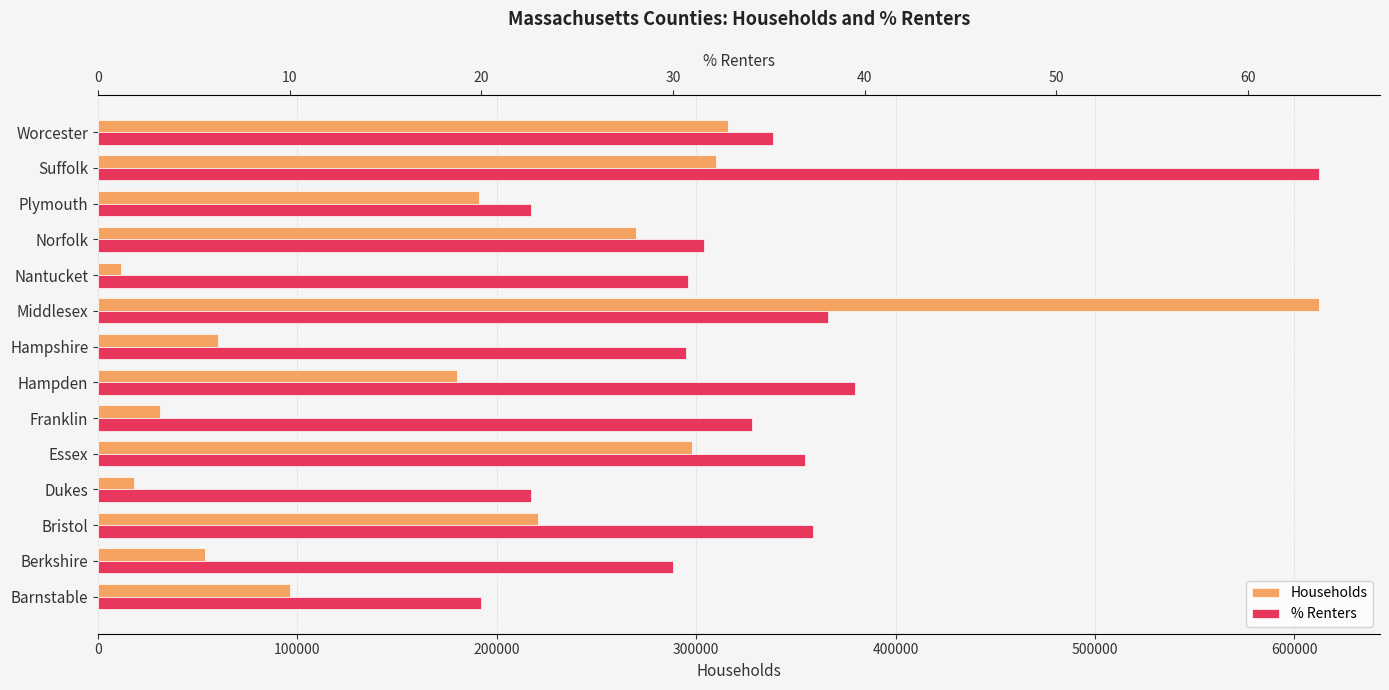

How many values in the % Renters series exceed 34?

7